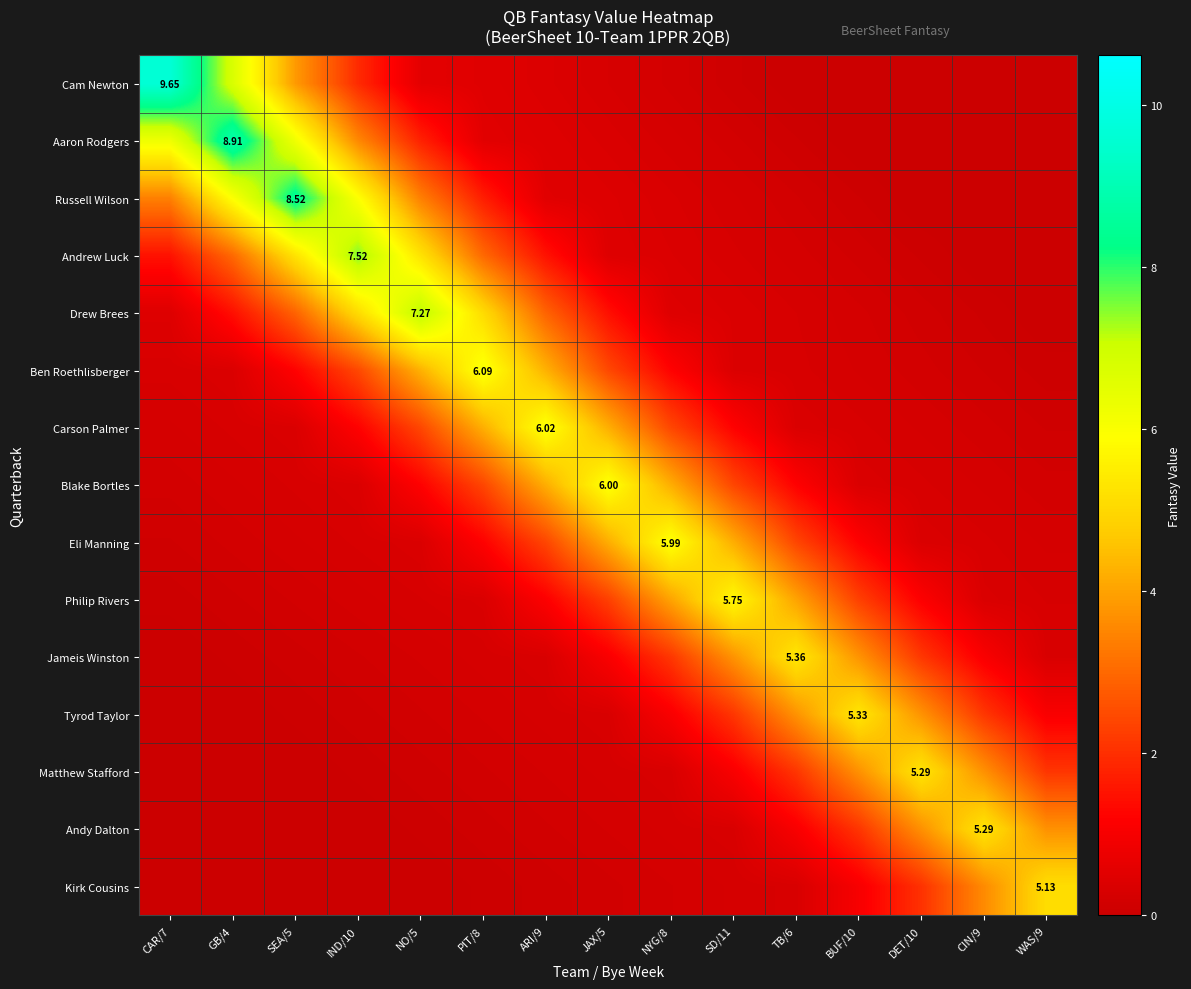

What is the average value of the Carson Palmer series?

1.6